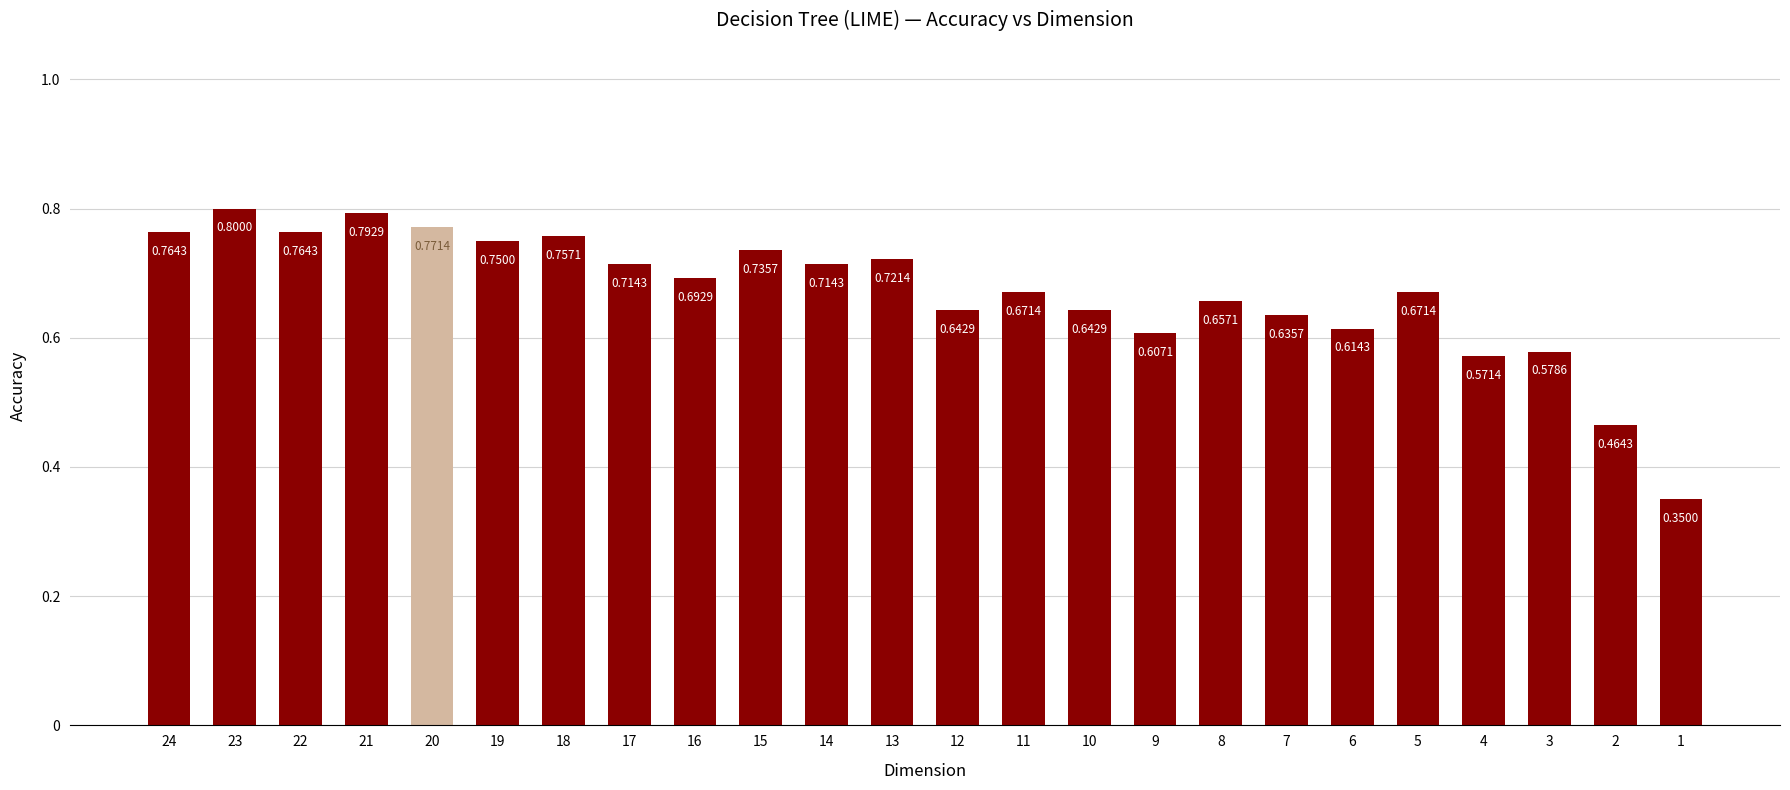

The chart shows a value of 1.2 at 19. True or false?

False